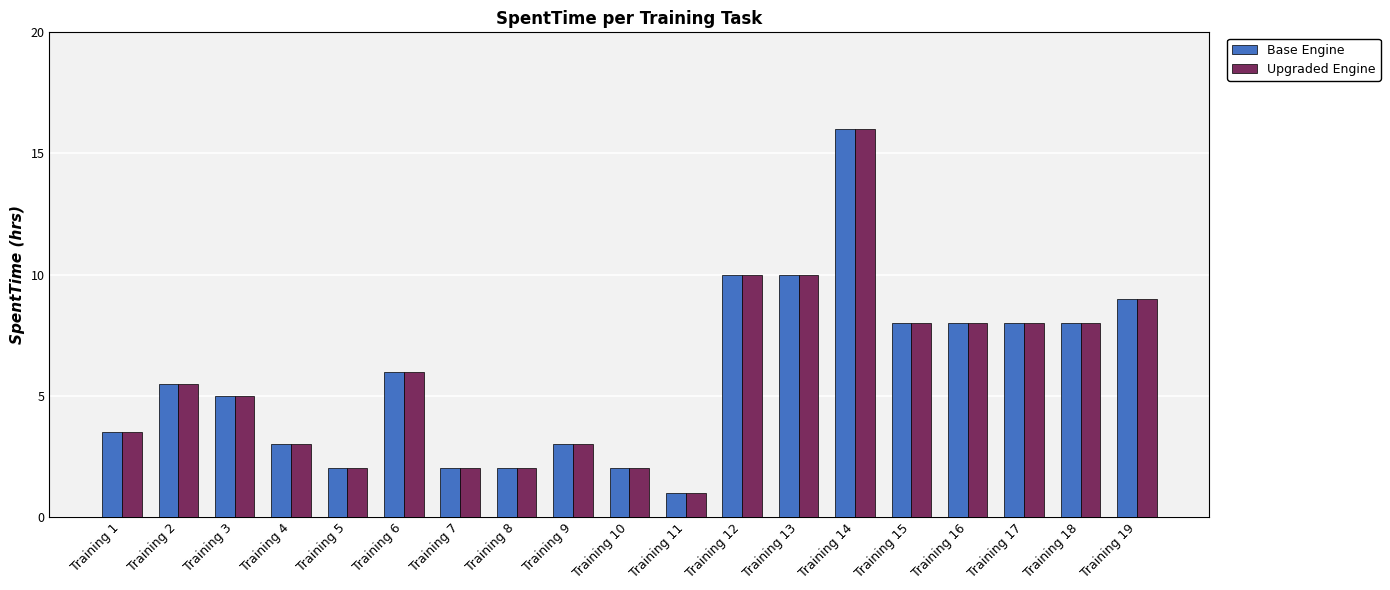

Is it true that Base Engine equals 3.0 at Training 6?

False